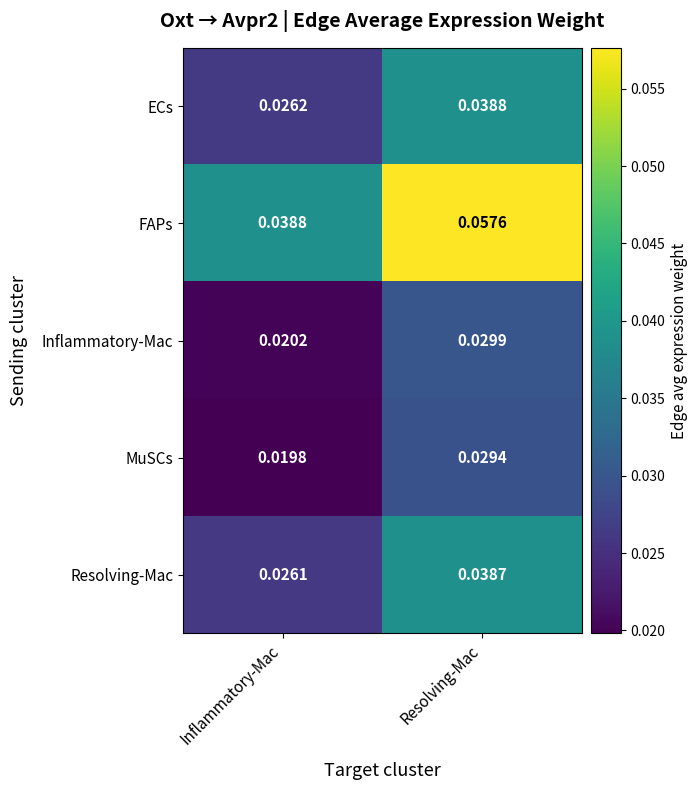

At Inflammatory-Mac, list the series in order from smallest to largest.

MuSCs, Inflammatory-Mac, Resolving-Mac, ECs, FAPs